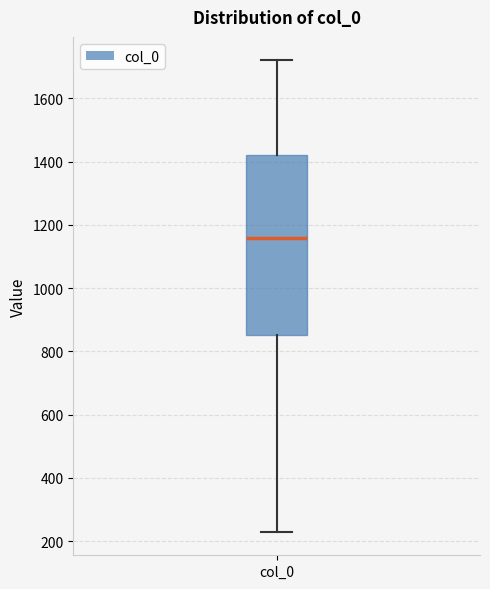

Read this box plot against the y-axis: the position of the median line, the range covered by the box, and the ends of both whiskers. The values are not printed on the chart, so give them approximately, as read against the axis.

median 1160, box 860 to 1420, whiskers 240 to 1720